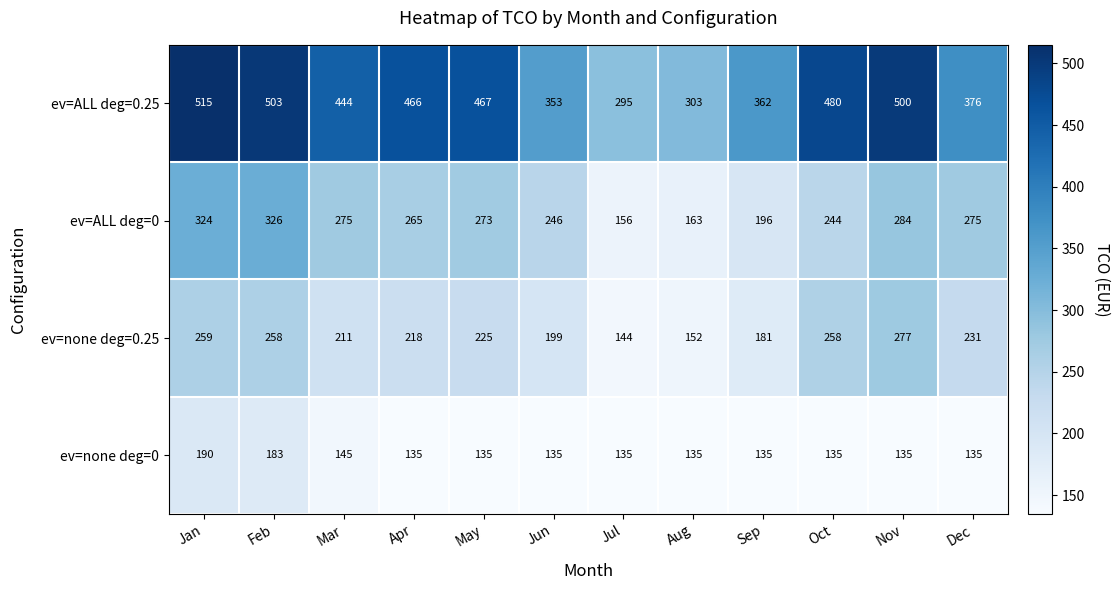

What value does the ev=ALL deg=0.25 series have at Mar, to the nearest 5?

445